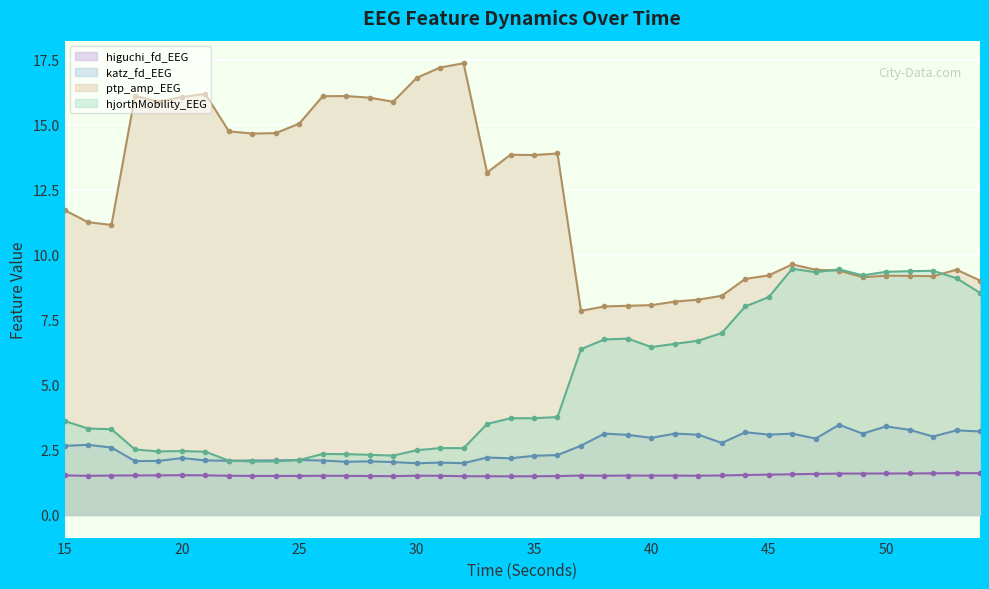

At which category is the sum across all series the highest?

48